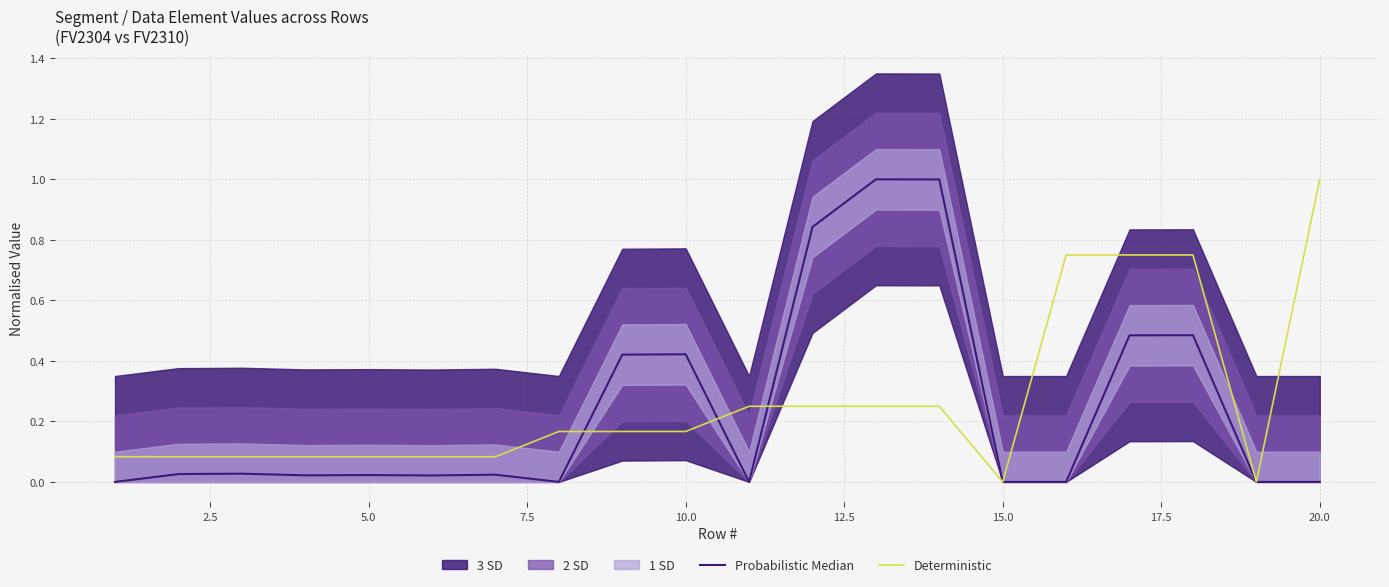

How many data points in Probabilistic Median are above 0?

13